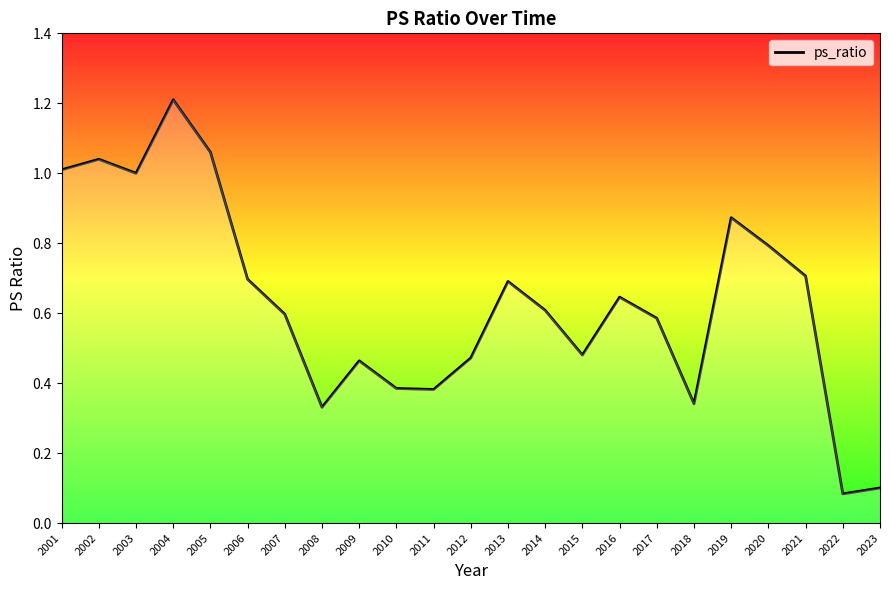

True or false: there are more than 0 points higher than both neighbors.

True